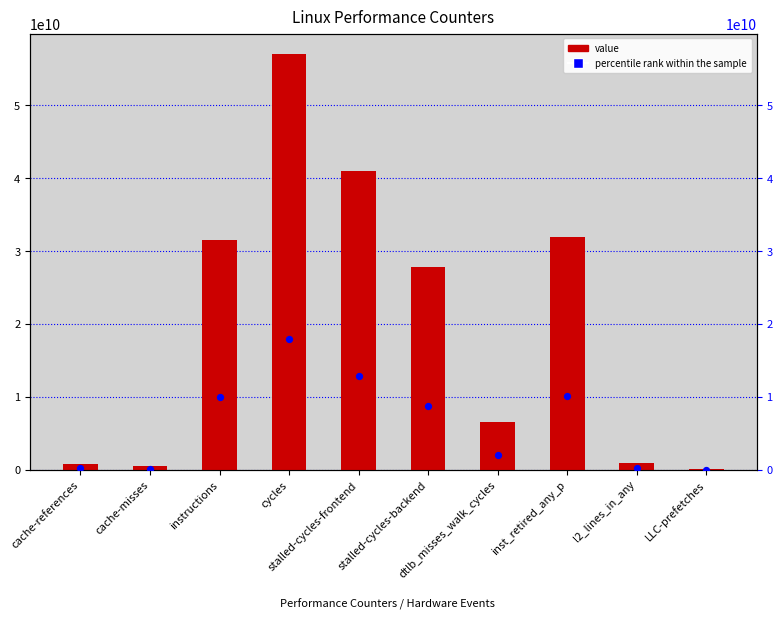

At how many categories does at least one series exceed 7283937367?

5